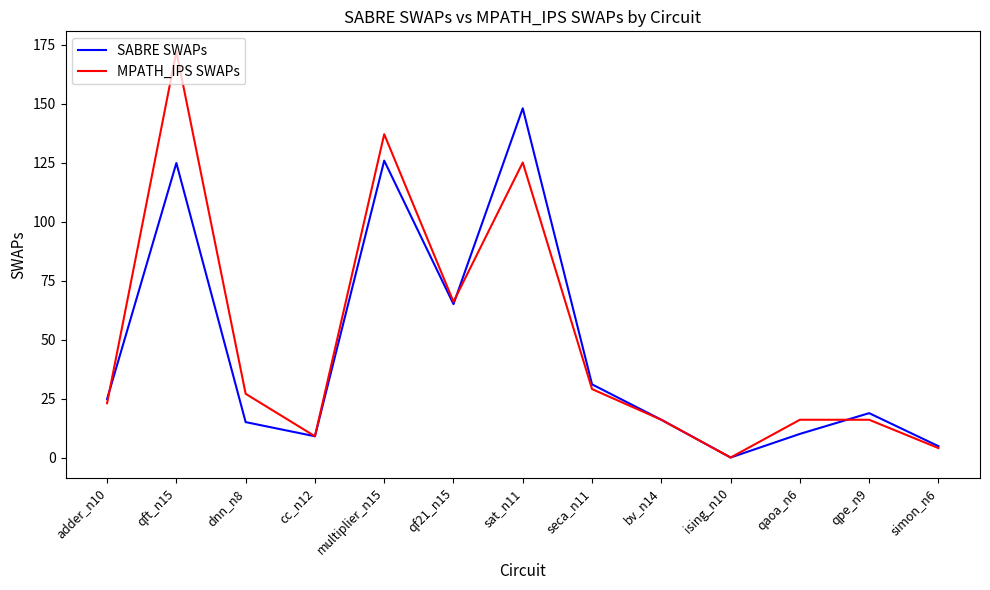

The value of SABRE SWAPs at dnn_n8 is 15.0. True or false?

True